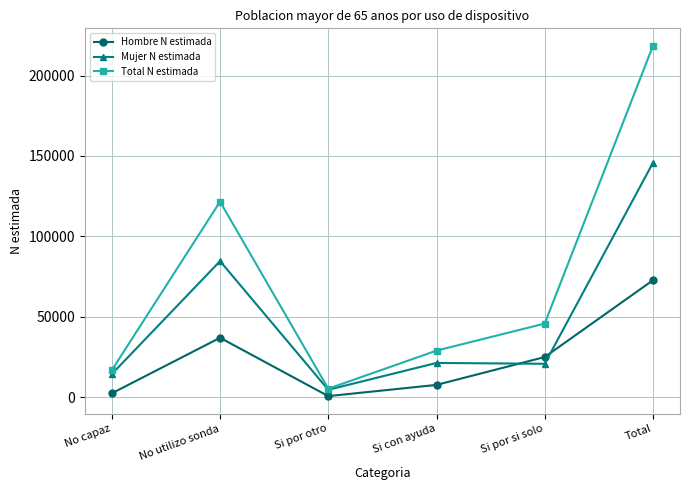

How many interior local valleys does the Total N estimada series have?

1